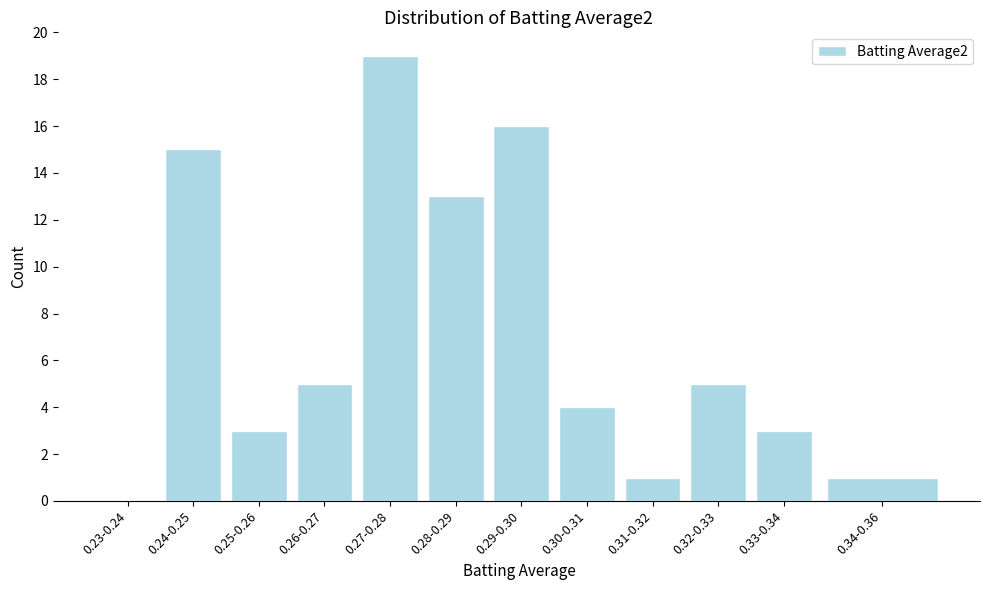

Reading right to left, list all the values displayed in this chart.

0.34-0.36=1	0.33-0.34=3	0.32-0.33=5	0.31-0.32=1	0.30-0.31=4	0.29-0.30=16	0.28-0.29=13	0.27-0.28=19	0.26-0.27=5	0.25-0.26=3	0.24-0.25=15	0.23-0.24=0